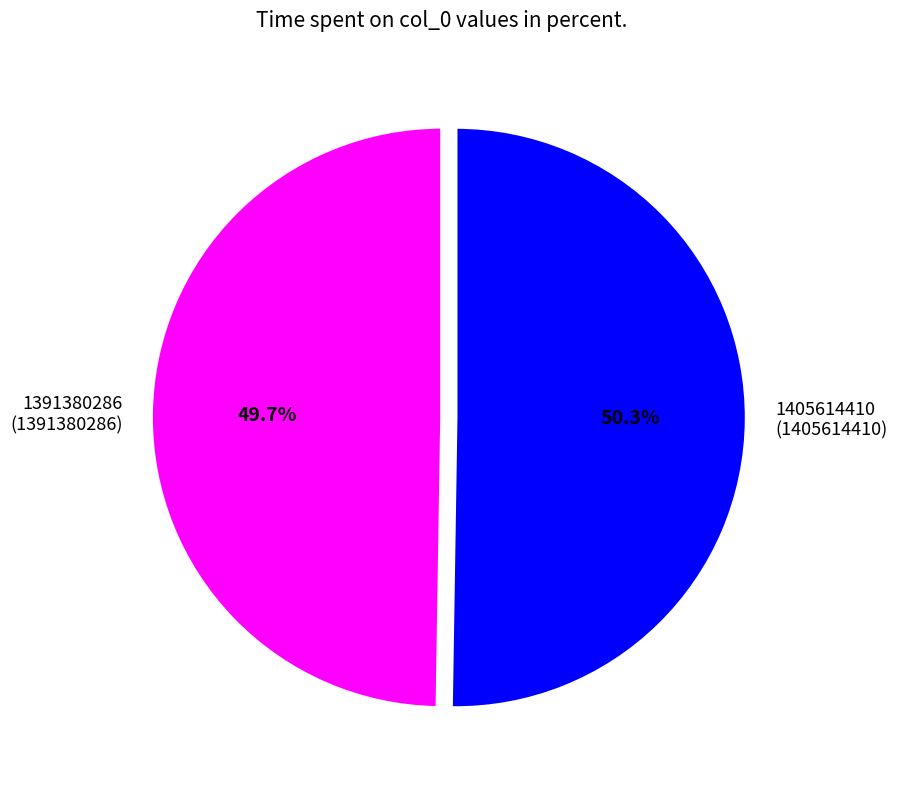

What percentage is the 1391380286 slice, to the nearest percent?

50%